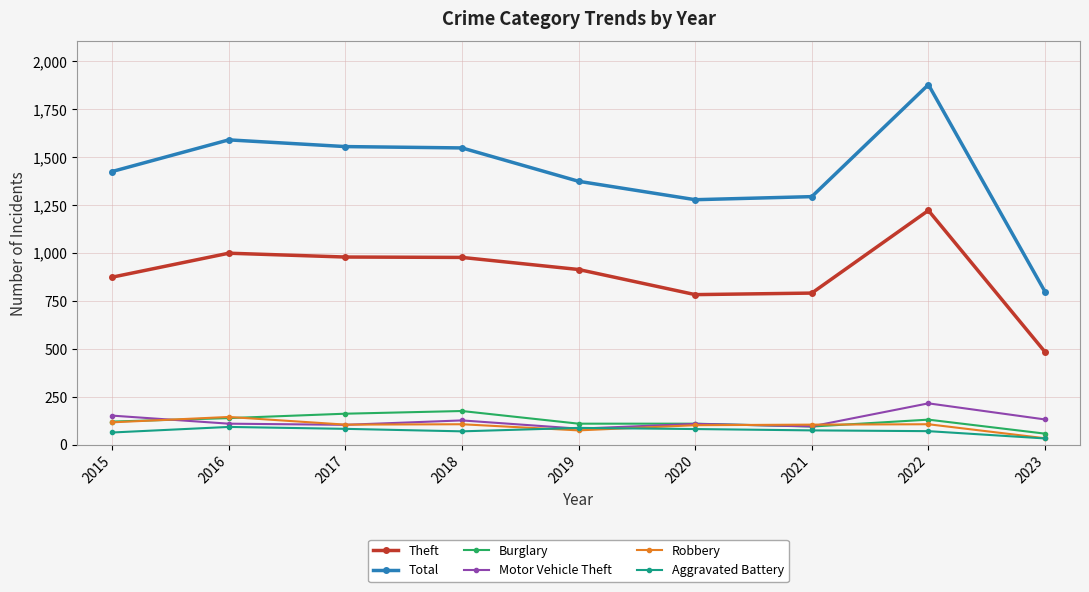

How many lines are shown in the chart?

6